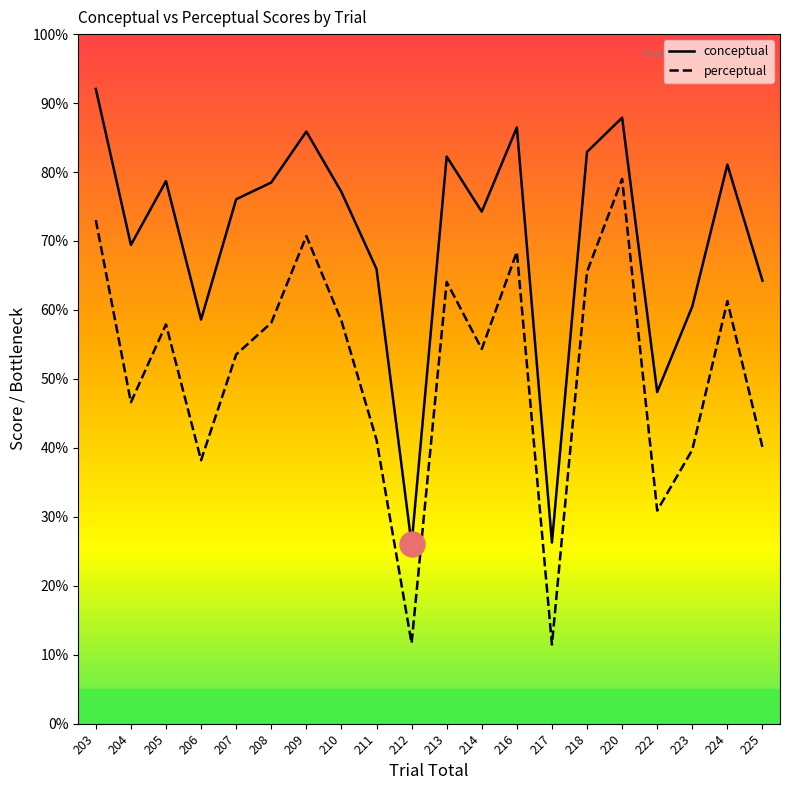

At how many categories does at least one series exceed 67?

13